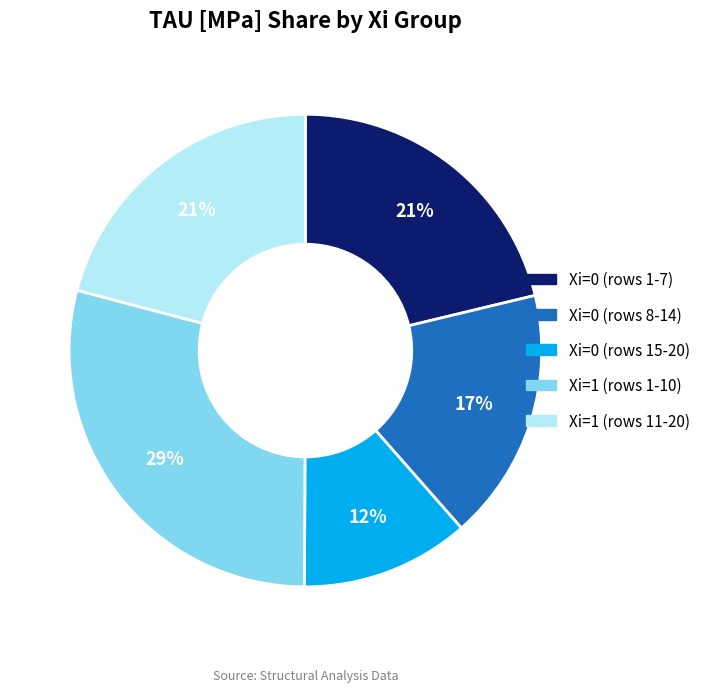

Is there any slice that represents more than half of the pie?

No